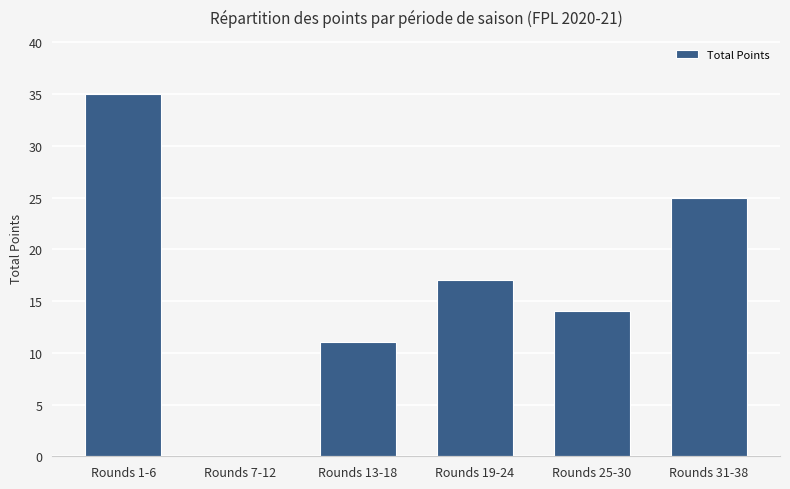

Reading left to right, what are all the values shown in this chart?

35	0	11	17	14	25